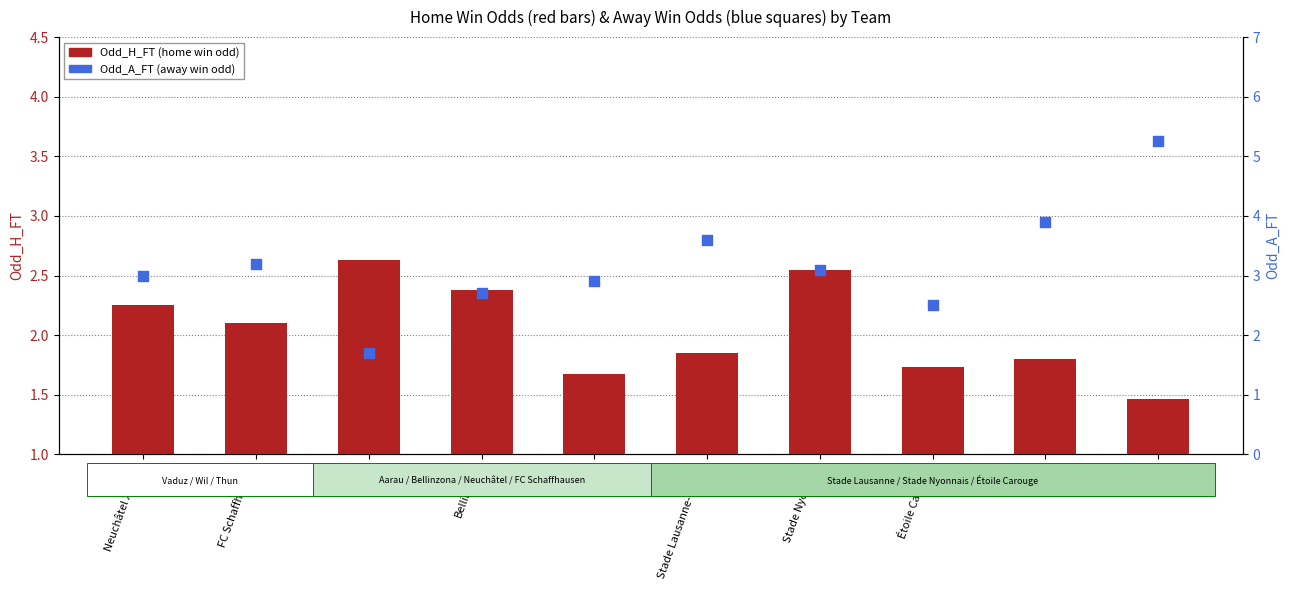

Which series reaches the maximum Y coordinate?

Odd_A_FT